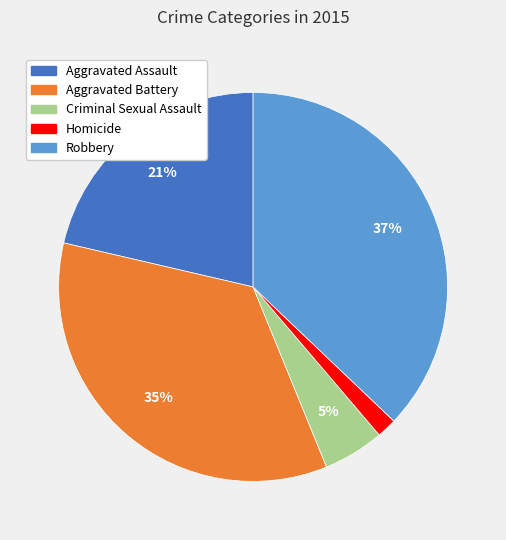

To the nearest percent, what is the average slice percentage?

20%